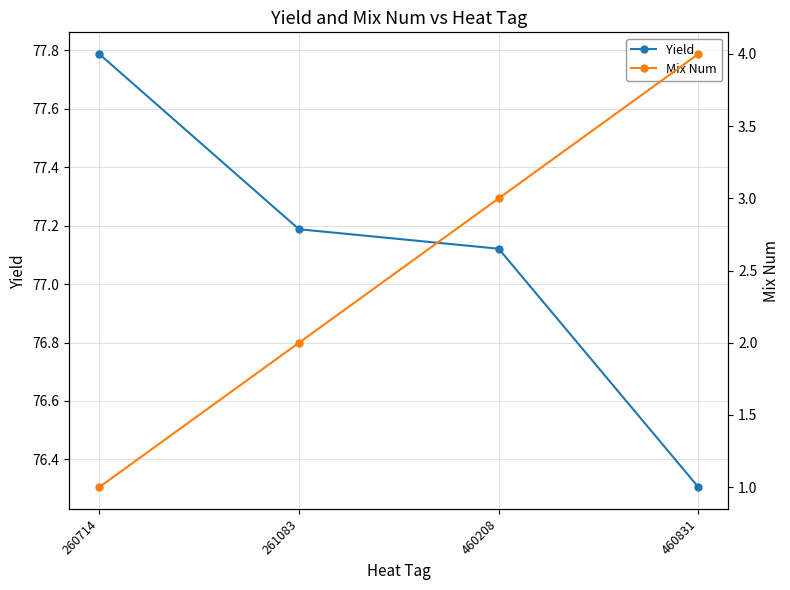

Reading right to left, list all the values displayed in this chart.

Yield: 76.3	77.1	77.2	77.8
Mix Num: 4.0	3.0	2.0	1.0